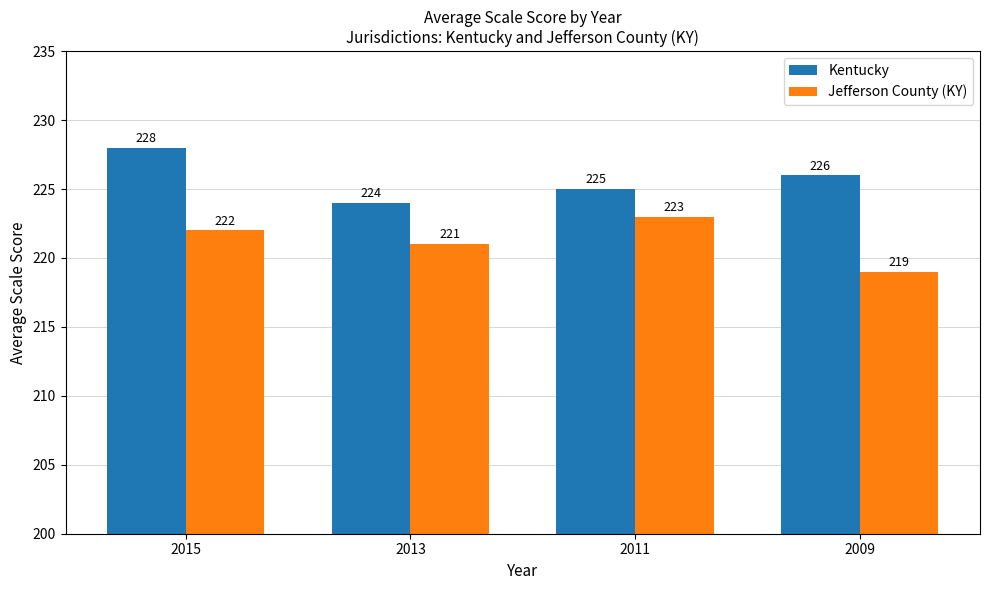

True or false: Jefferson County (KY) has a value of 144 at 2013.

False